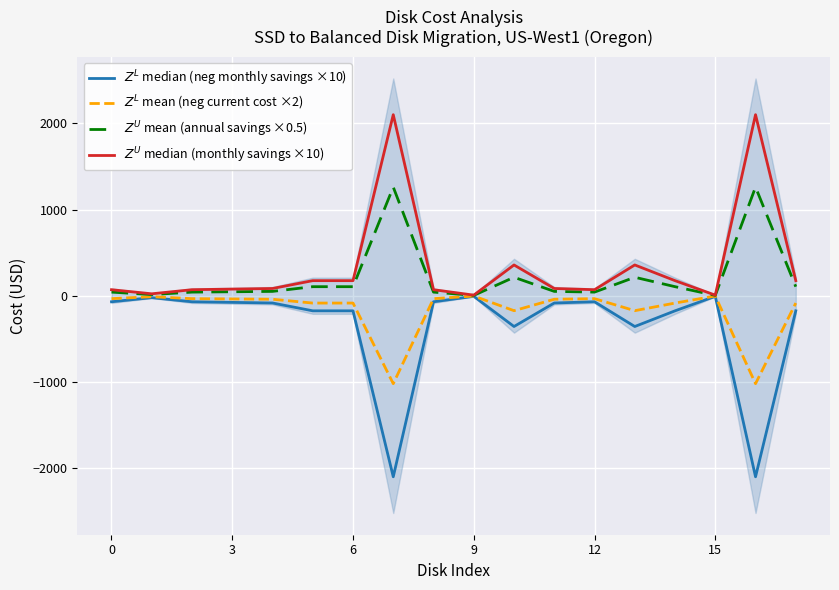

What is the label of the 10th point from the left?

9